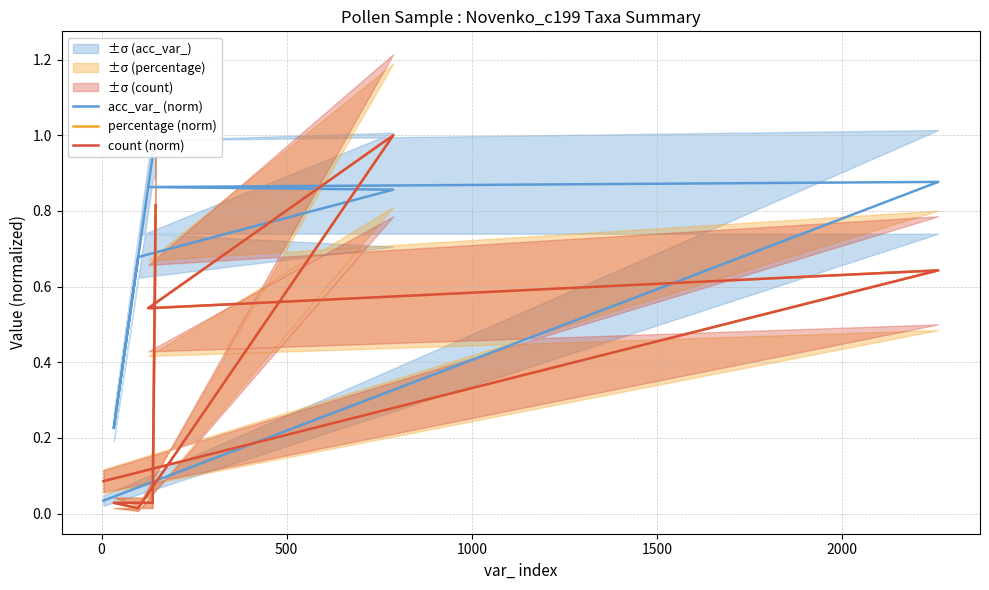

Reading right to left, transcribe all the data shown in this chart.

acc_var_ (norm): 1.0	0.9	0.2	0.7	0.9	0.9	0.9	0.0
percentage (norm): 0.8	0.0	0.0	0.0	1.0	0.5	0.6	0.1
count (norm): 0.8	0.0	0.0	0.0	1.0	0.5	0.6	0.1